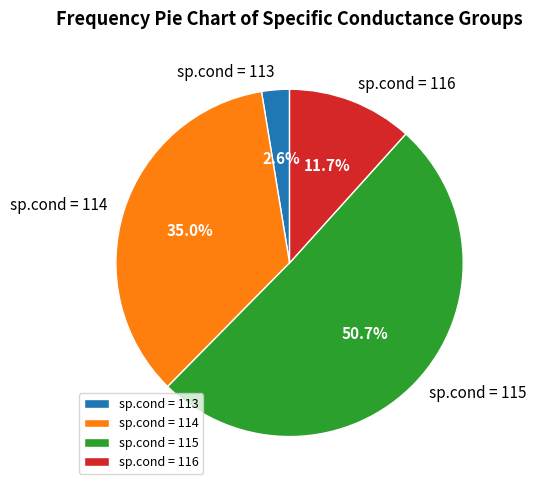

How many segments does this pie chart have?

4